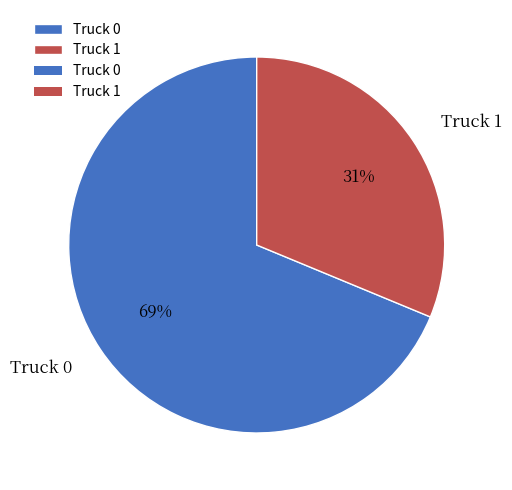

Do Truck 0 and Truck 1 together represent more than half of the pie?

Yes